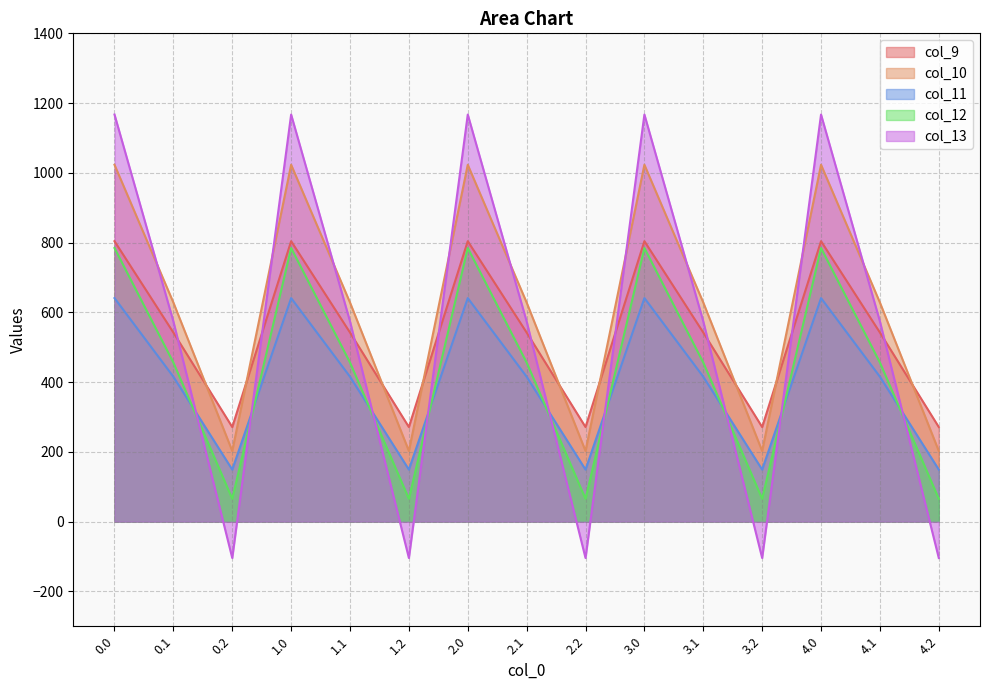

Rank the categories by col_10 value from highest to lowest.

0.0, 1.0, 2.0, 3.0, 4.0, 0.1, 1.1, 2.1, 3.1, 4.1, 0.2, 1.2, 2.2, 3.2, 4.2